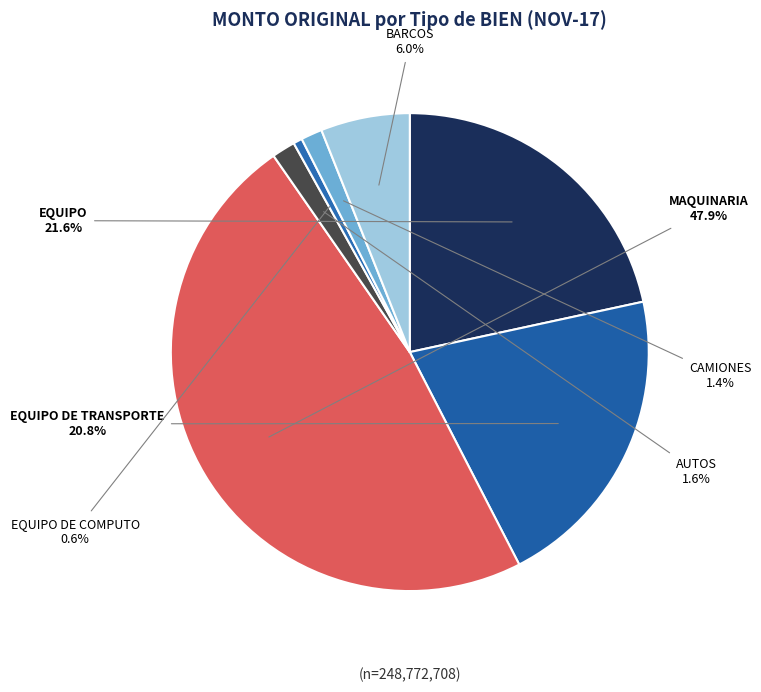

To the nearest percent, what is the combined percentage of EQUIPO and MAQUINARIA?

70%